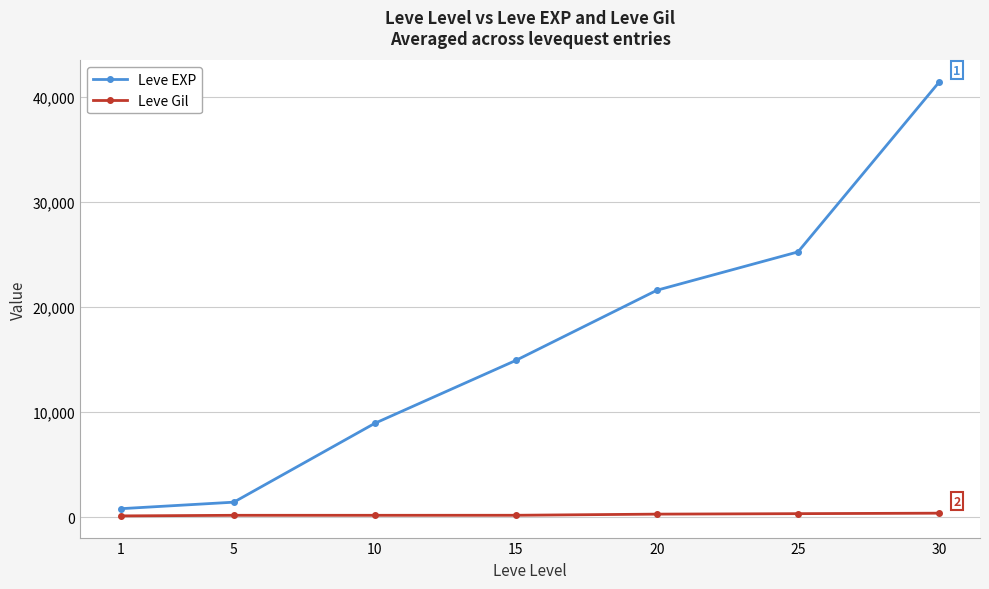

How many lines are shown in the chart?

2